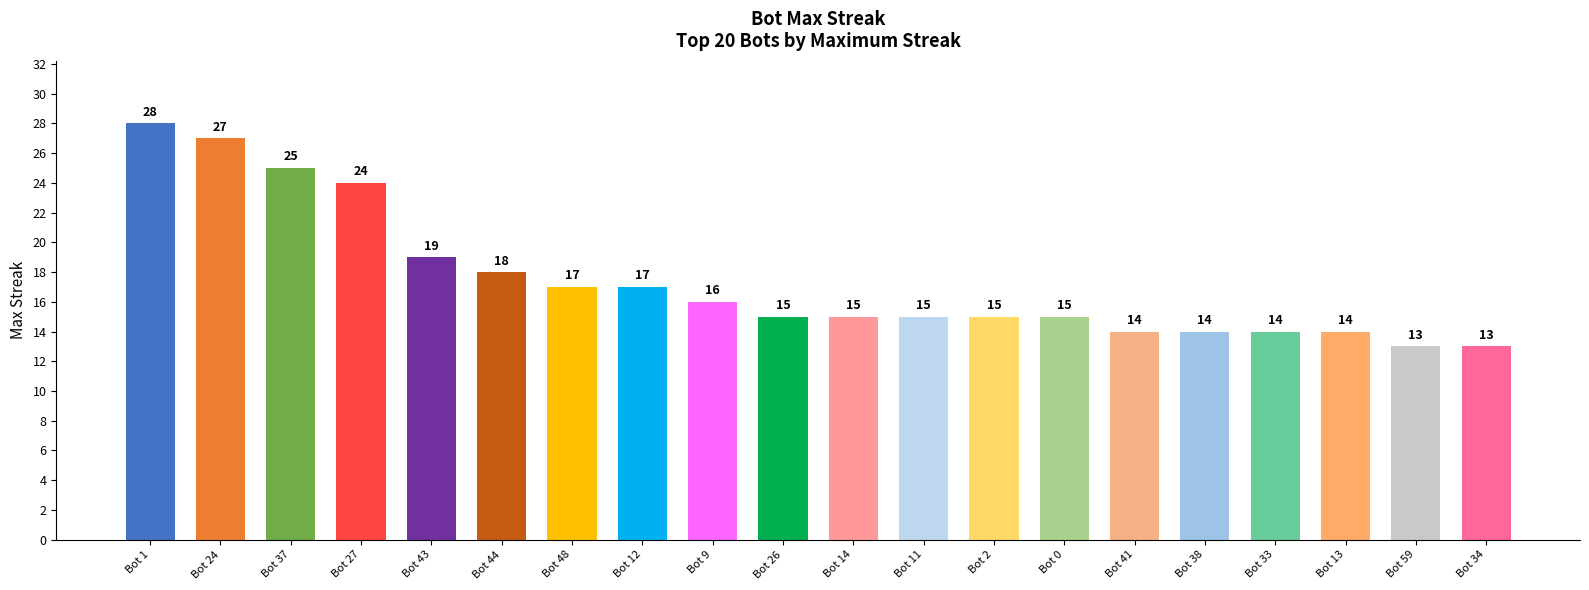

Reading left to right, transcribe all the data shown in this chart.

28	27	25	24	19	18	17	17	16	15	15	15	15	15	14	14	14	14	13	13